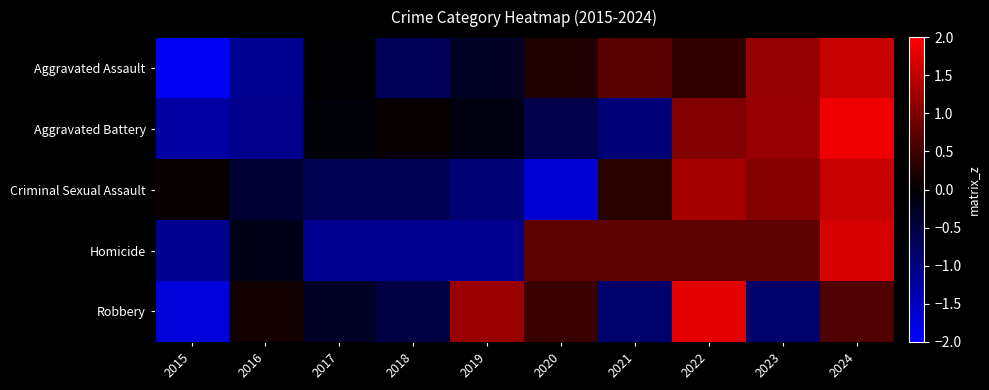

Reading left to right, list all the values displayed in this chart.

Aggravated Assault: 2015=-1.9	2016=-1.1	2017=-0.0	2018=-0.7	2019=-0.3	2020=0.2	2021=0.7	2022=0.4	2023=1.2	2024=1.6
Aggravated Battery: 2015=-1.3	2016=-1.1	2017=-0.1	2018=0.1	2019=-0.2	2020=-0.6	2021=-0.9	2022=1.0	2023=1.2	2024=1.9
Criminal Sexual Assault: 2015=0.1	2016=-0.4	2017=-0.7	2018=-0.7	2019=-0.9	2020=-1.7	2021=0.3	2022=1.3	2023=1.1	2024=1.6
Homicide: 2015=-1.1	2016=-0.2	2017=-1.1	2018=-1.1	2019=-1.1	2020=0.7	2021=0.7	2022=0.7	2023=0.7	2024=1.7
Robbery: 2015=-1.7	2016=0.1	2017=-0.3	2018=-0.5	2019=1.2	2020=0.5	2021=-0.8	2022=1.8	2023=-0.8	2024=0.6